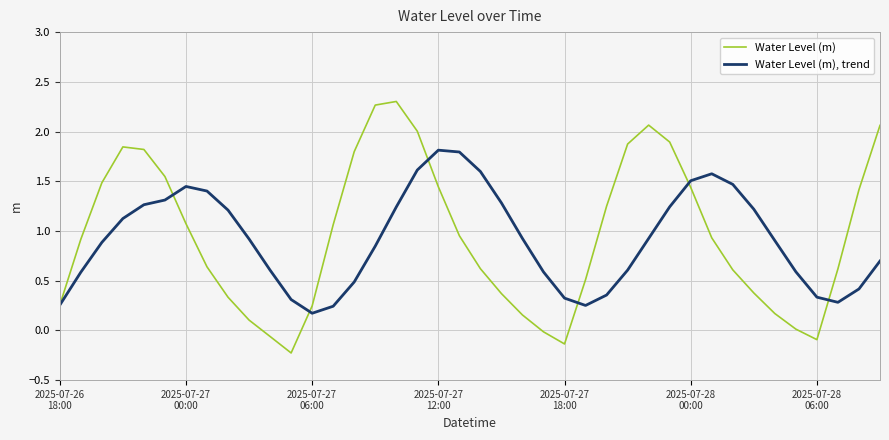

How many interior local valleys does the Water Level (m) series have?

3